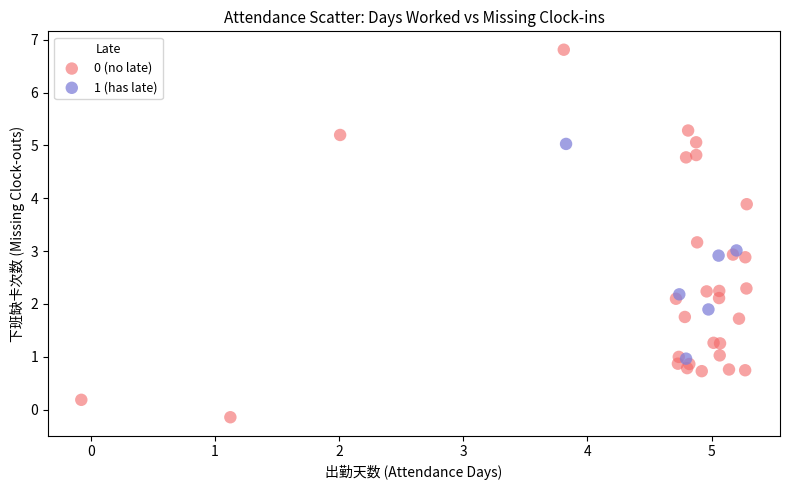

Which series has the widest spread of Y values?

0 (no late)